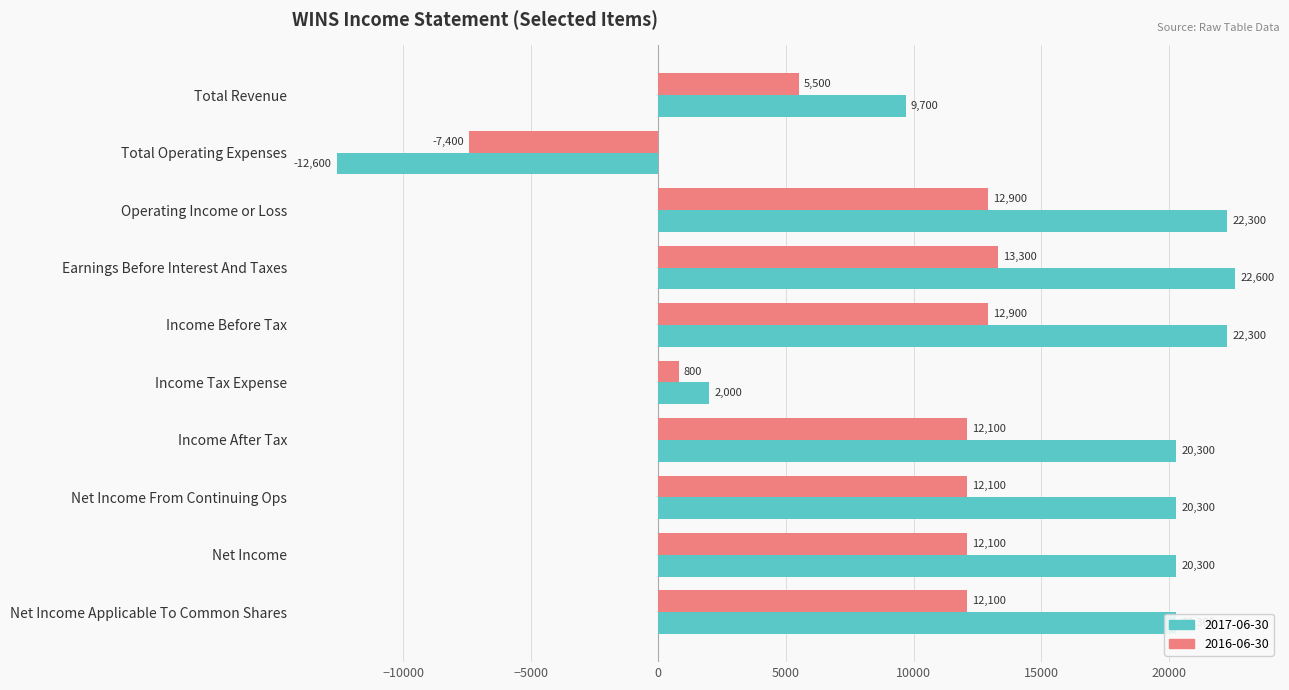

Which series has the largest range (max minus min)?

2017-06-30